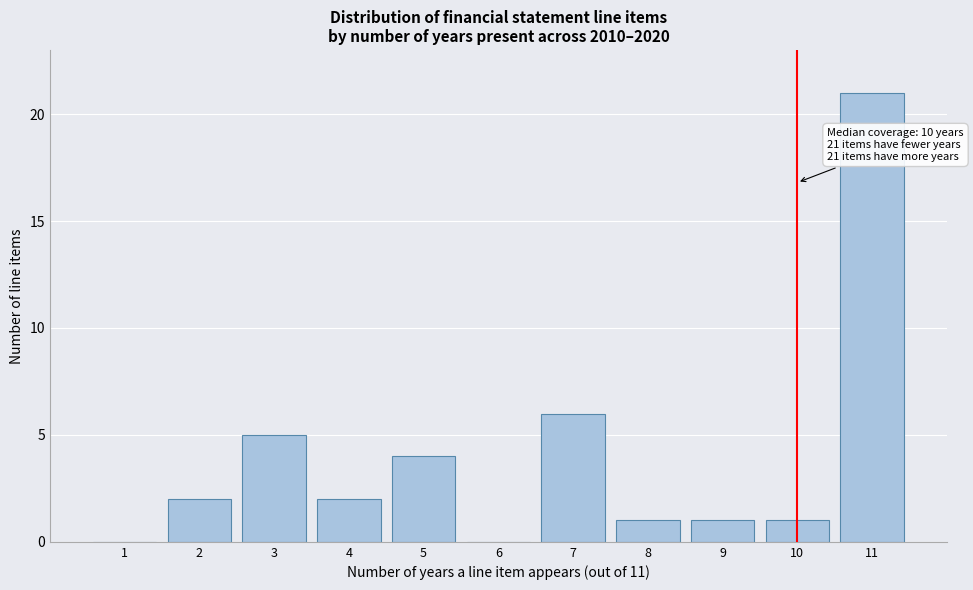

Reading right to left, what are all the values shown in this chart?

11=21	10=1	9=1	8=1	7=6	6=0	5=4	4=2	3=5	2=2	1=0